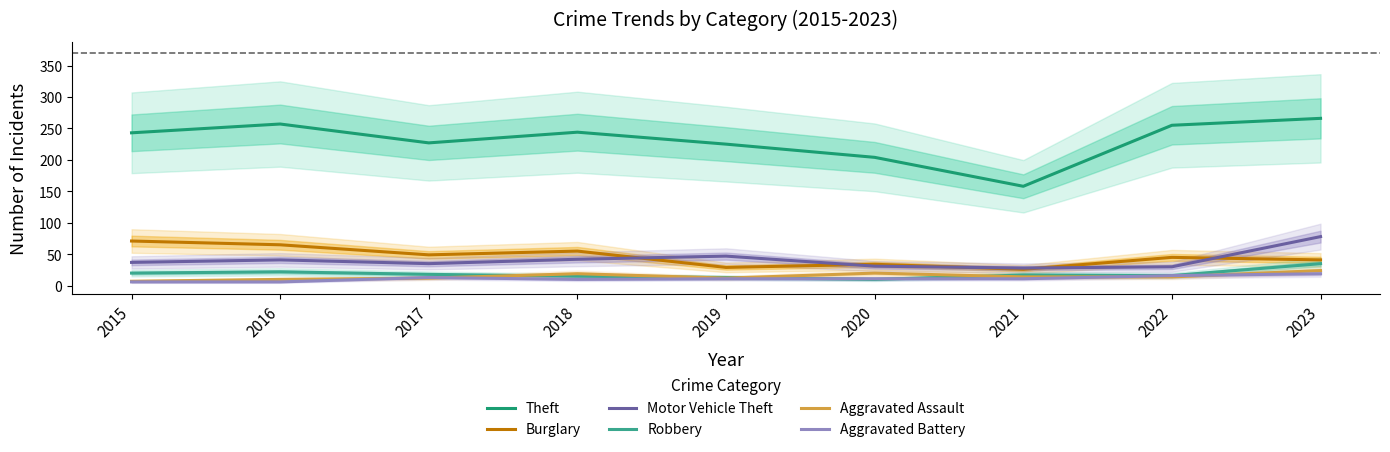

Where is the first local maximum for Robbery?

2016